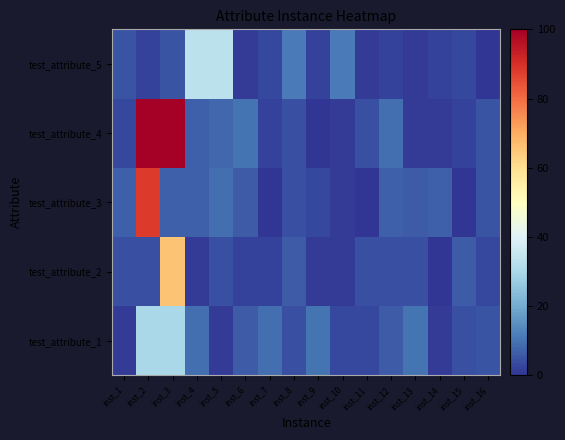

At how many categories does at least one series exceed 23?

4